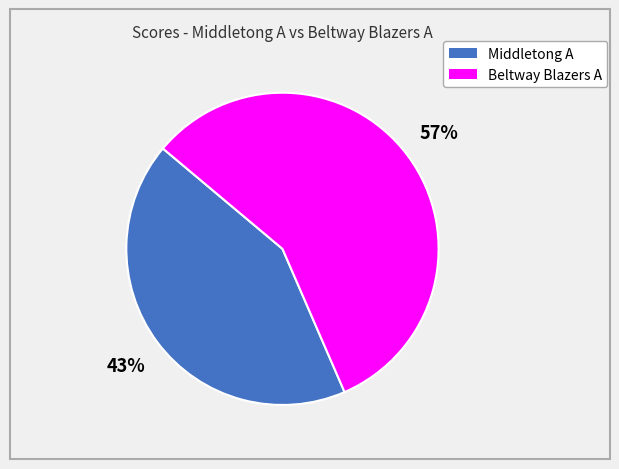

To the nearest percent, what is the average slice percentage?

50%